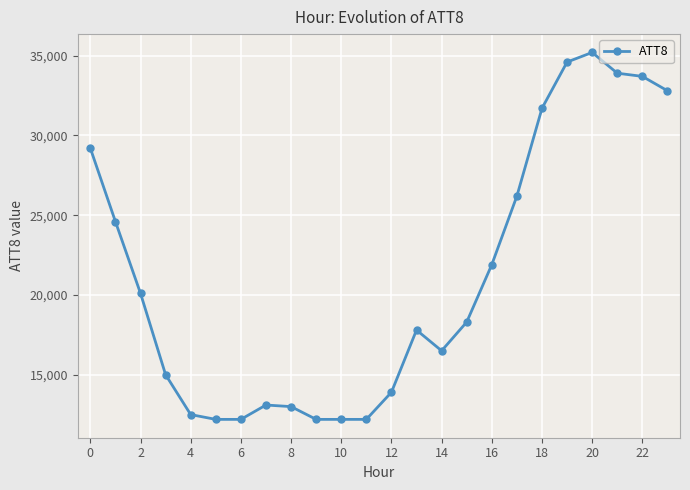

What is the smallest value displayed?

12200